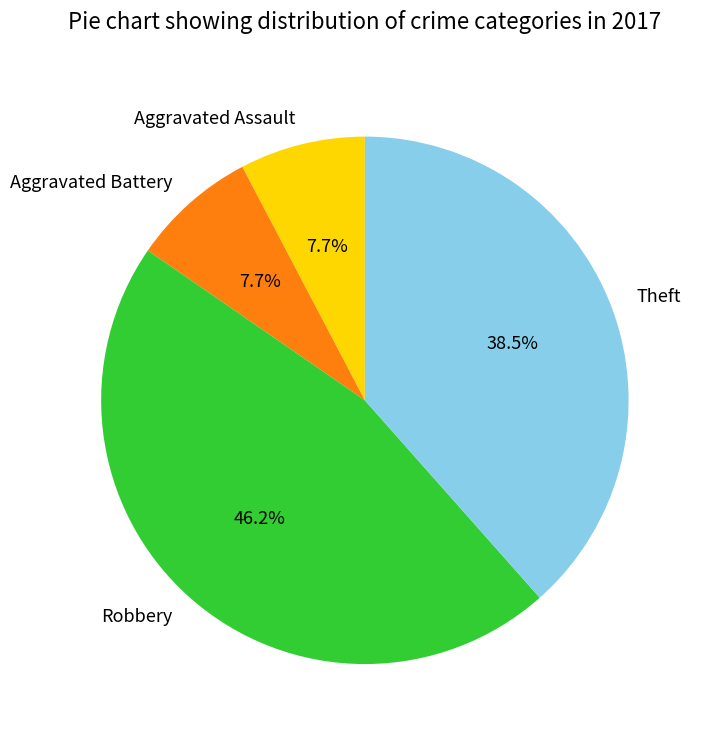

Count the number of slices in the pie.

4